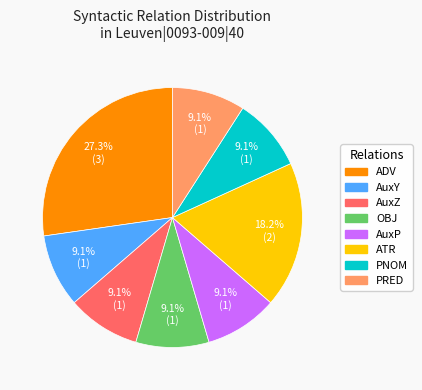

Does any single category account for the majority?

No